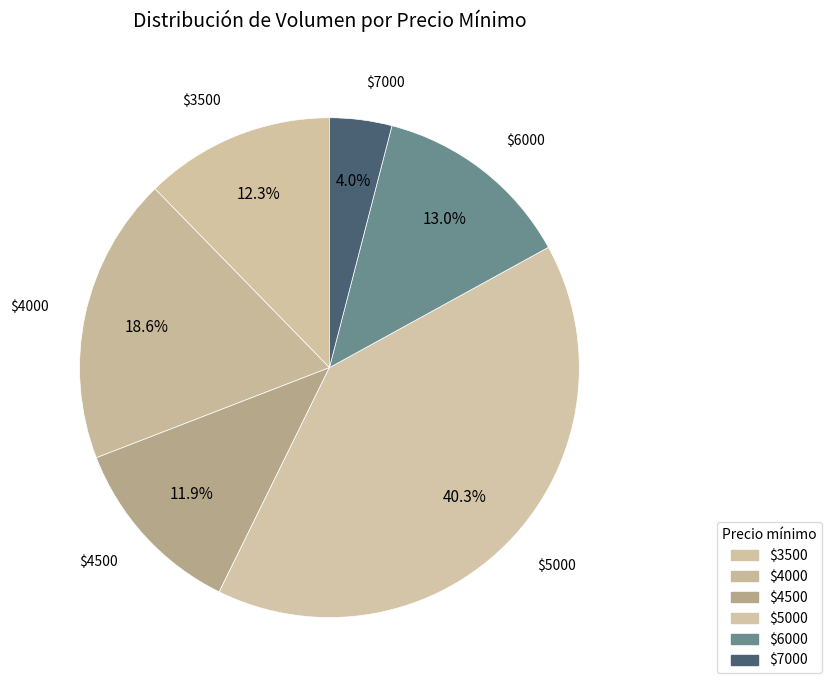

How much of the chart is everything except $4500?

88.1%